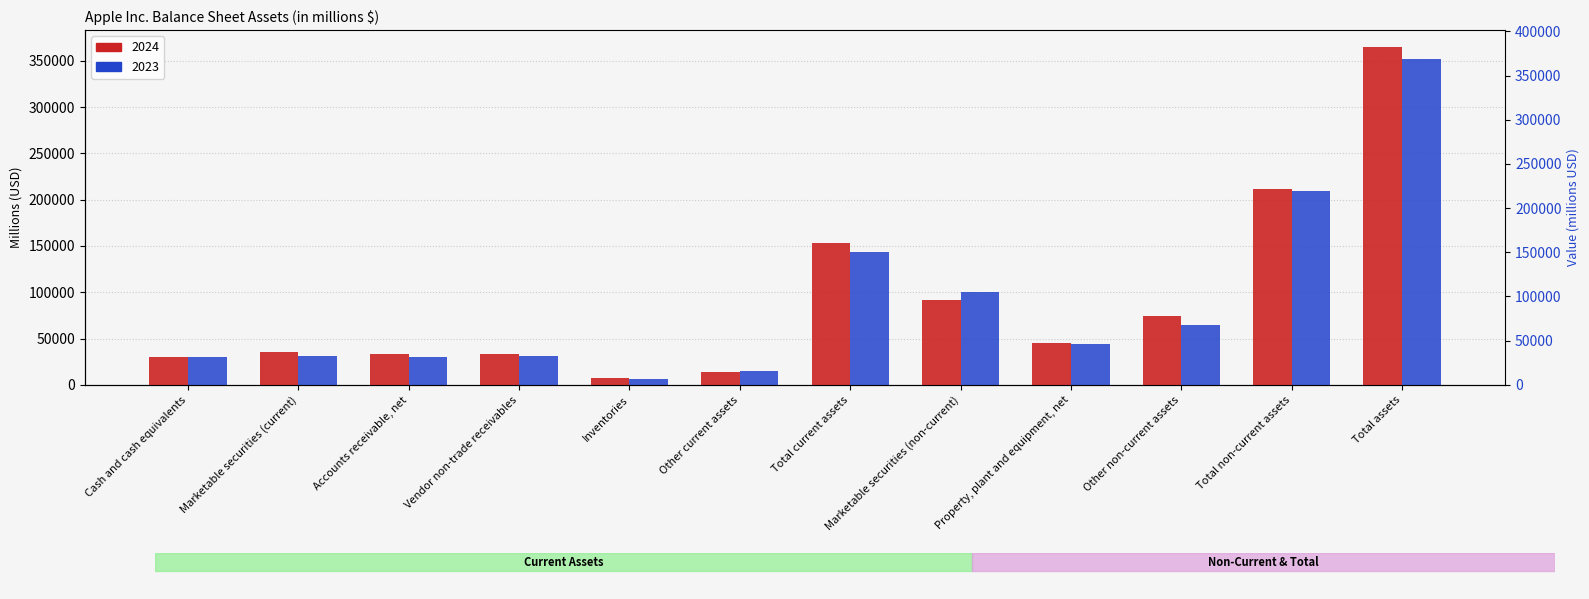

Does the chart contain any negative values?

No